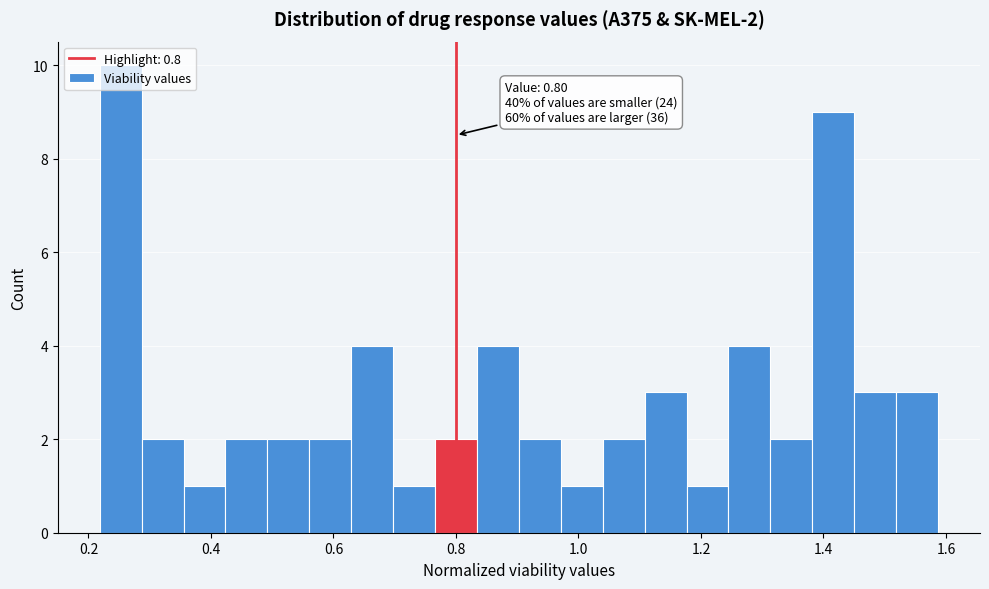

Around what value on the x-axis is the tallest bar? Give the approximate position of its centre, as read against the axis.

0.26